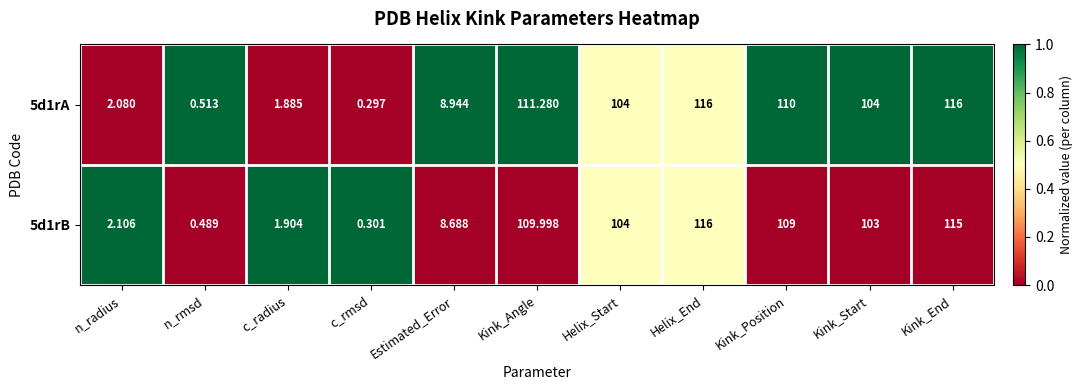

Is the value of 5d1rA at Helix_Start greater than the value of 5d1rB at n_rmsd?

Yes